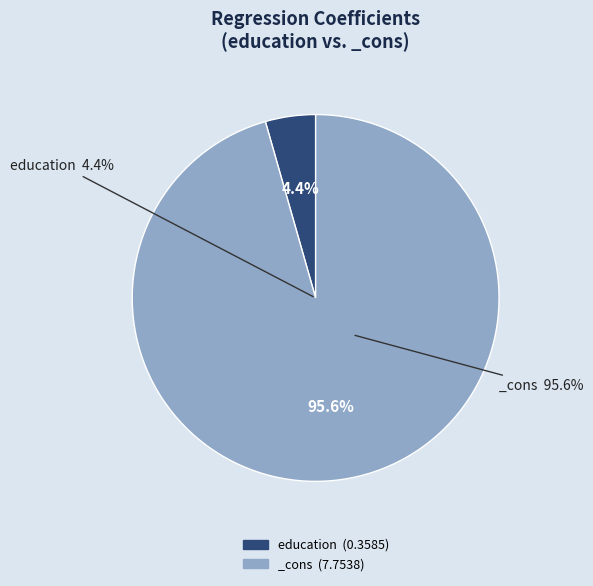

What percentage is the education slice, to the nearest percent?

4%